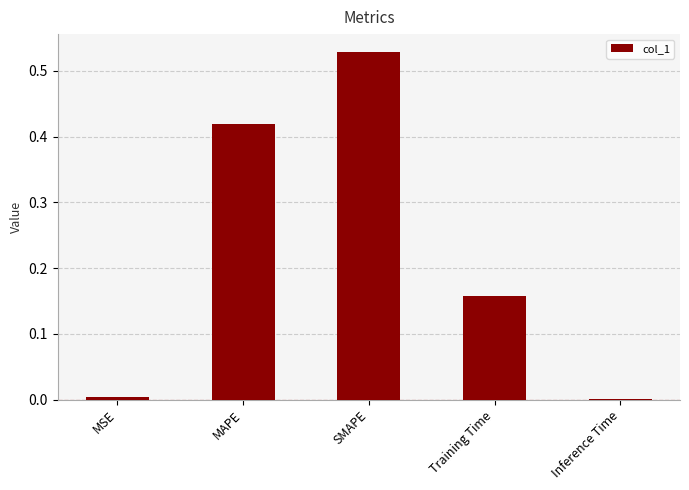

What is the sum of all values?

1.1